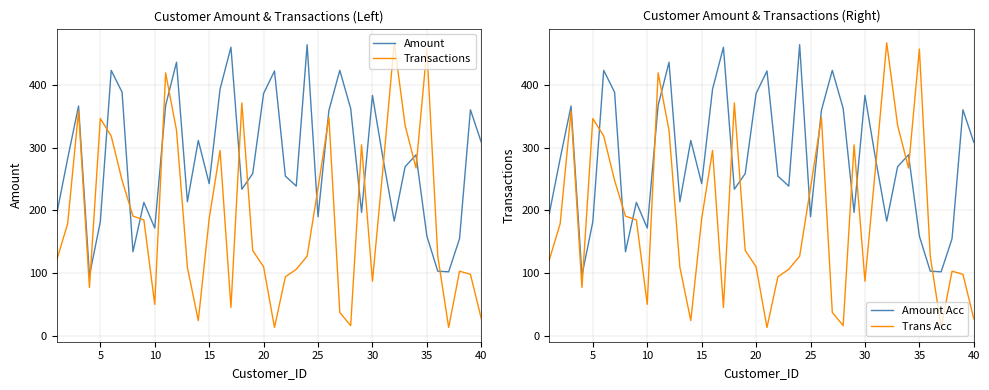

What is the maximum value for Trans Acc?

468